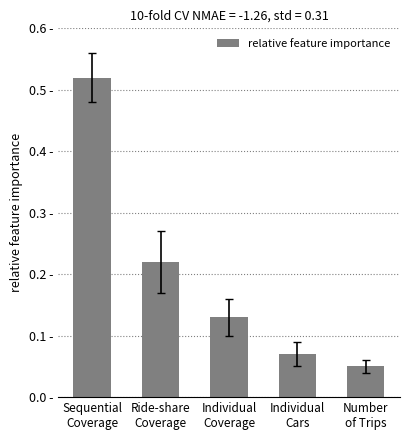

Rank the categories by value from lowest to highest.

Number
of Trips, Individual
Cars, Individual
Coverage, Ride-share
Coverage, Sequential
Coverage